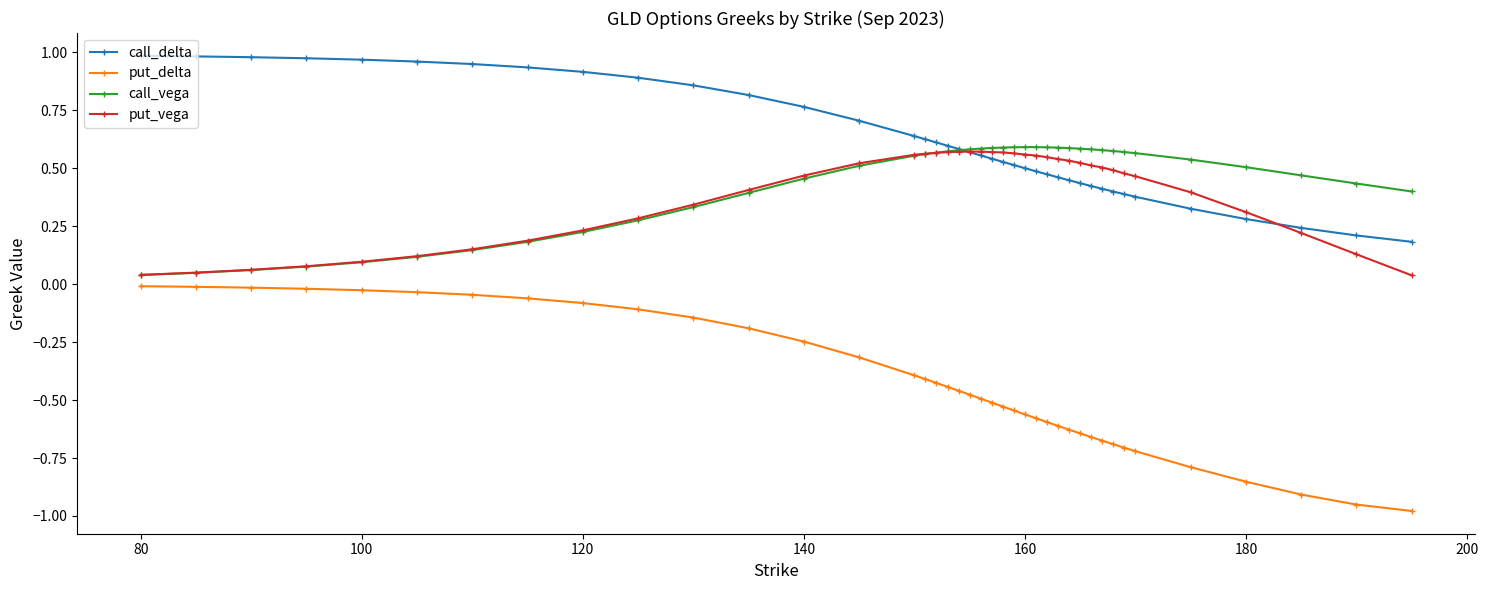

True or false: call_vega and put_delta intersect in this chart.

False